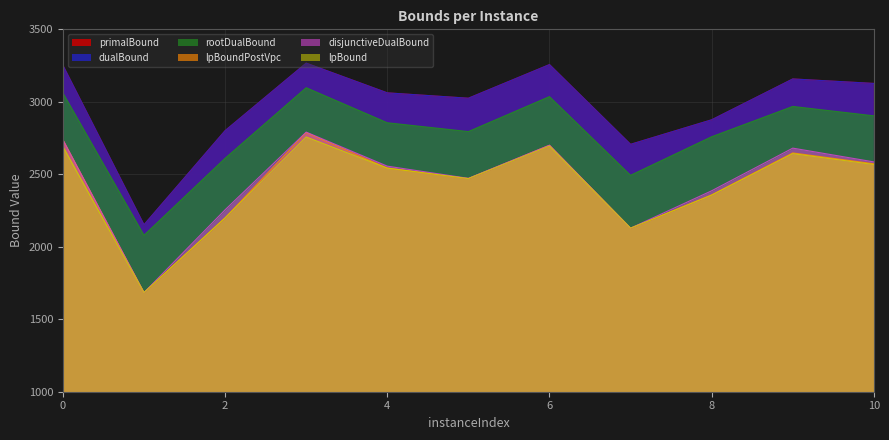

Which series has the largest total across all categories?

primalBound